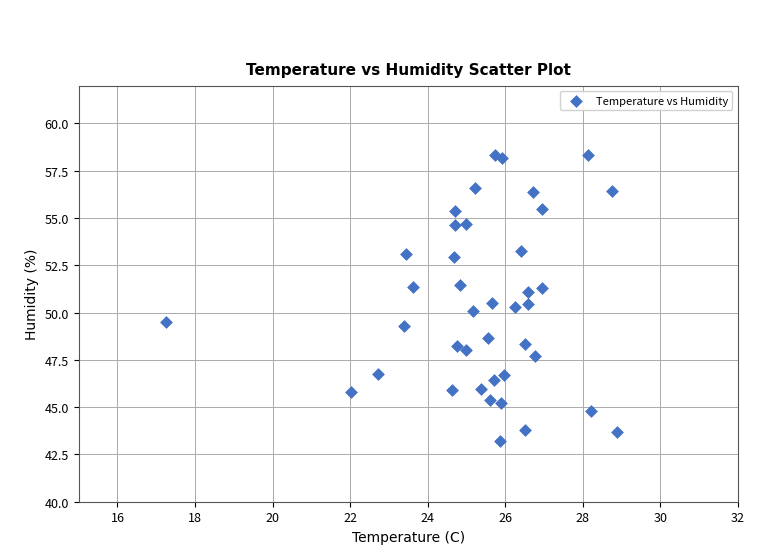

What is the range of Y values (max minus min)?

15.2